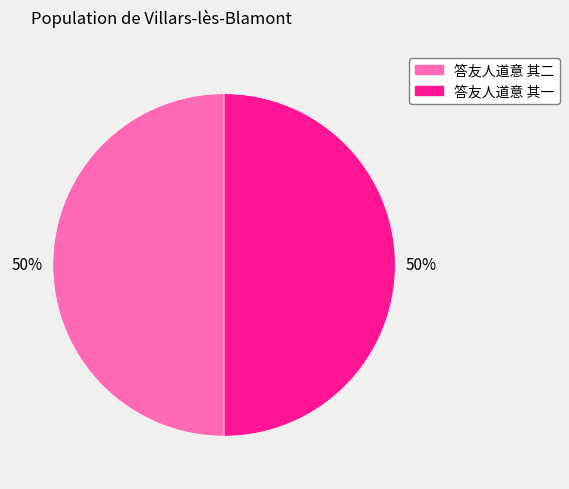

Combined, do 答友人道意 其一 and 答友人道意 其二 account for over 50%?

Yes